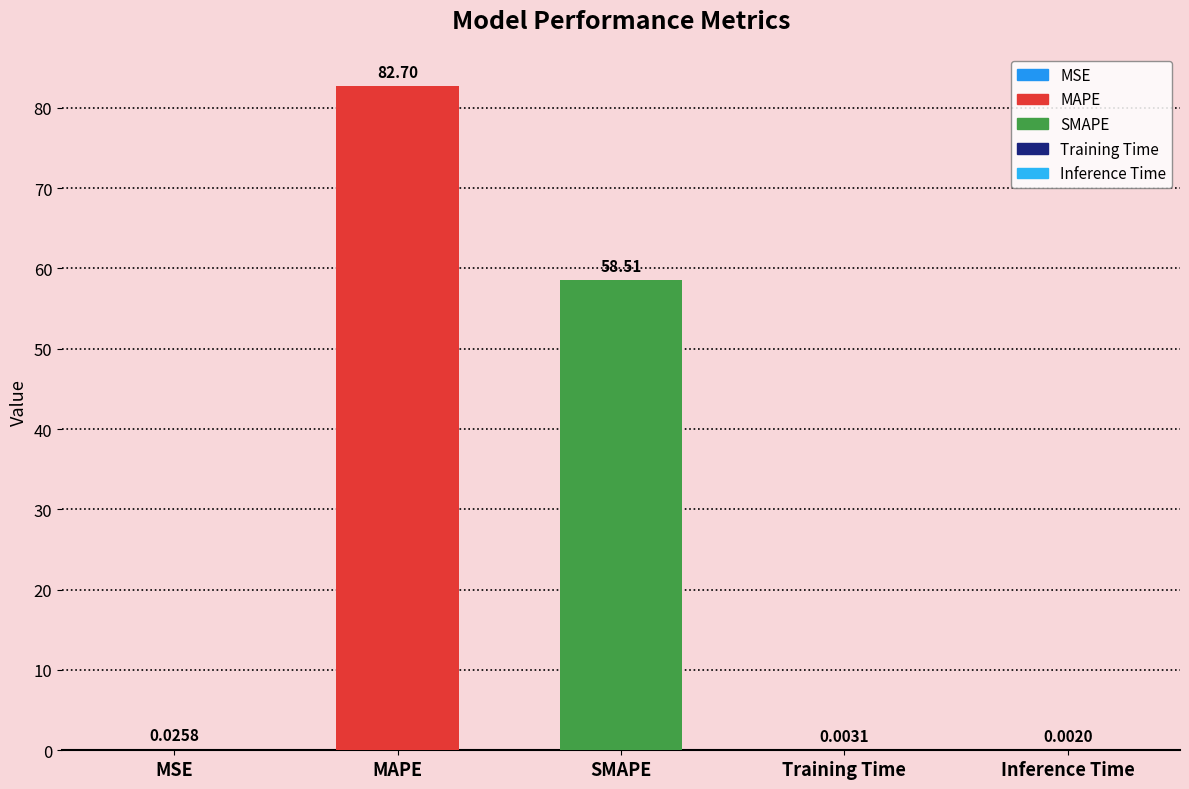

Between Training Time and SMAPE, which is larger?

SMAPE